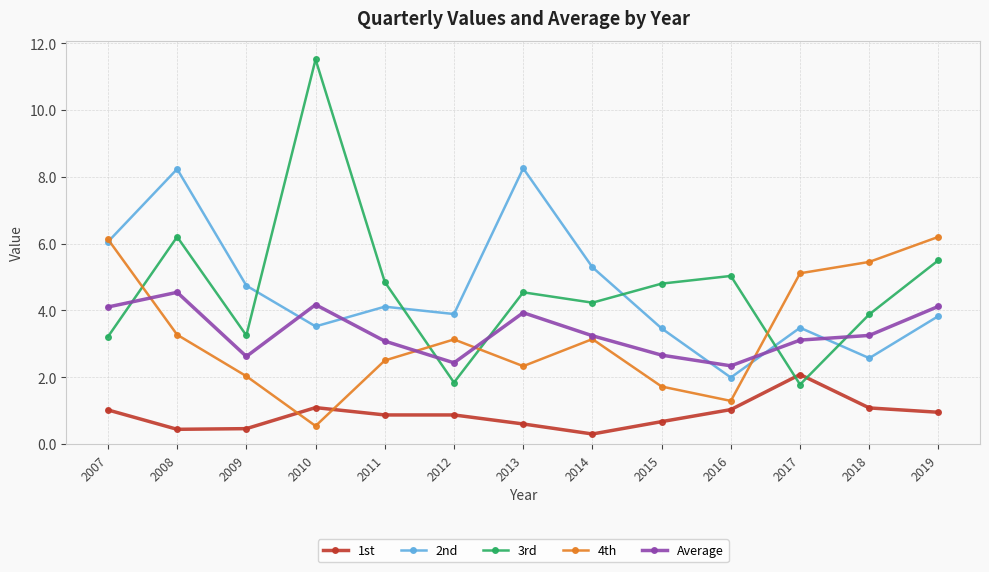

What is the total value across all series at 2007?

20.5